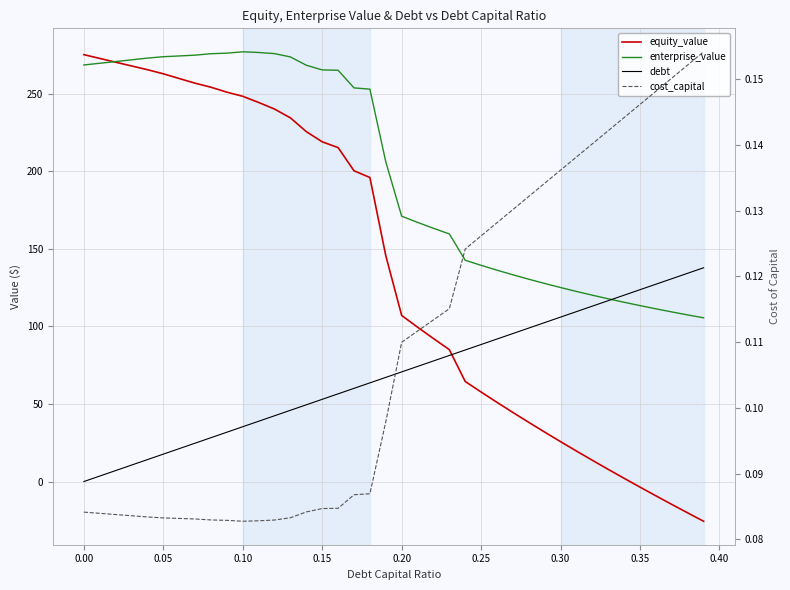

How many lines are shown in the chart?

4